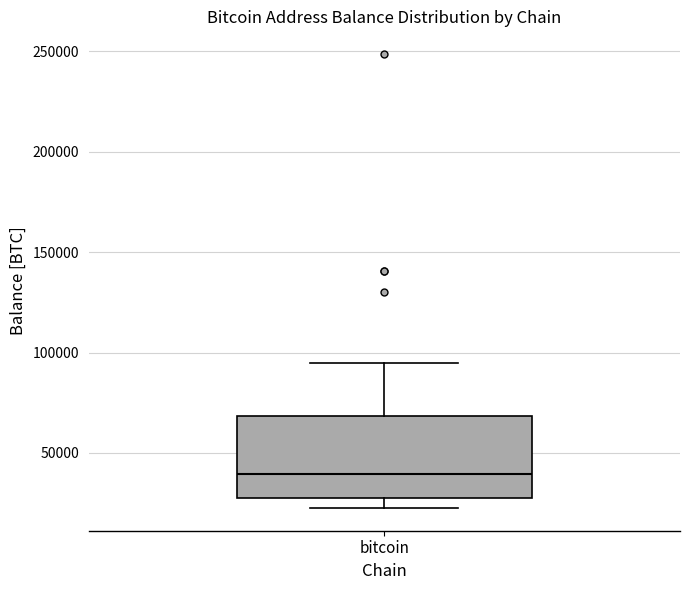

Transcribe this box plot: give where the median line is, the range the box spans, and where the two whiskers end, as read against the y-axis. The values are not printed on the chart, so give them approximately, as read against the axis.

median 40000, box 25000 to 70000, whiskers 25000 (just below the box's lower edge) to 95000